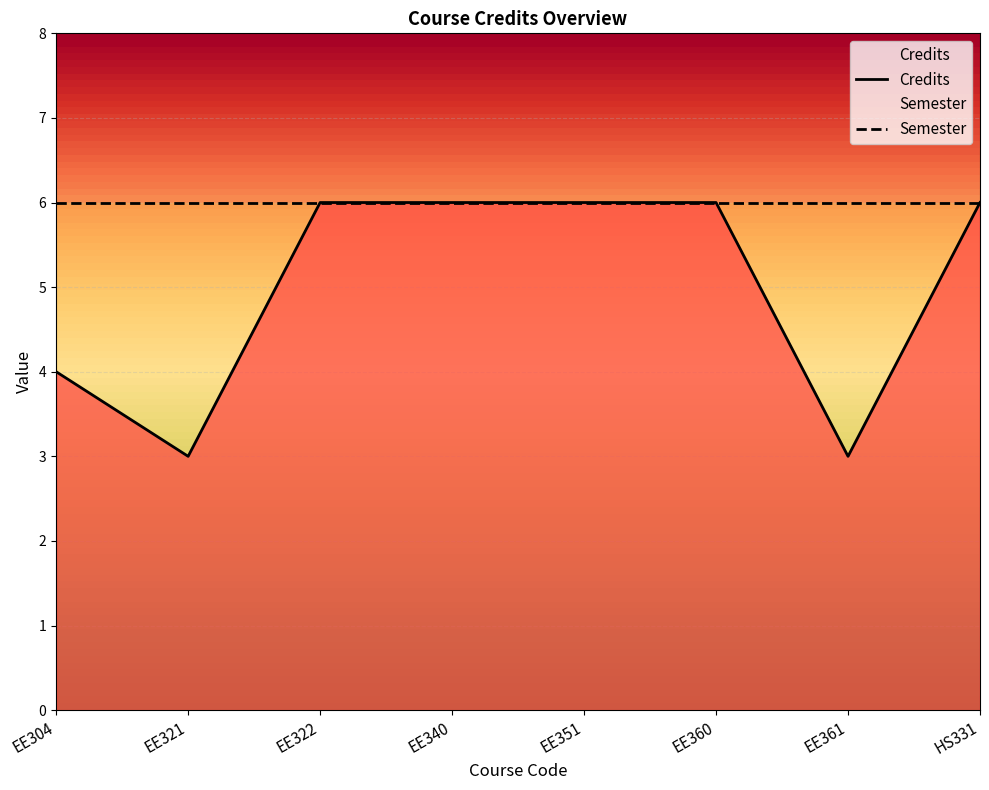

How many data points are less than 6?

3